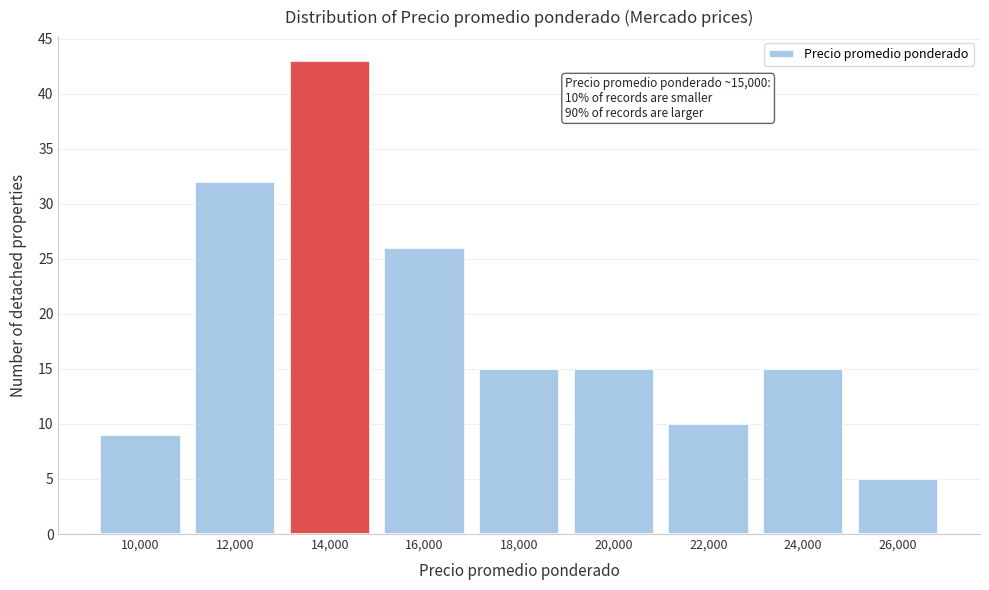

Reading right to left, transcribe all the data shown in this chart.

5	15	10	15	15	26	43	32	9